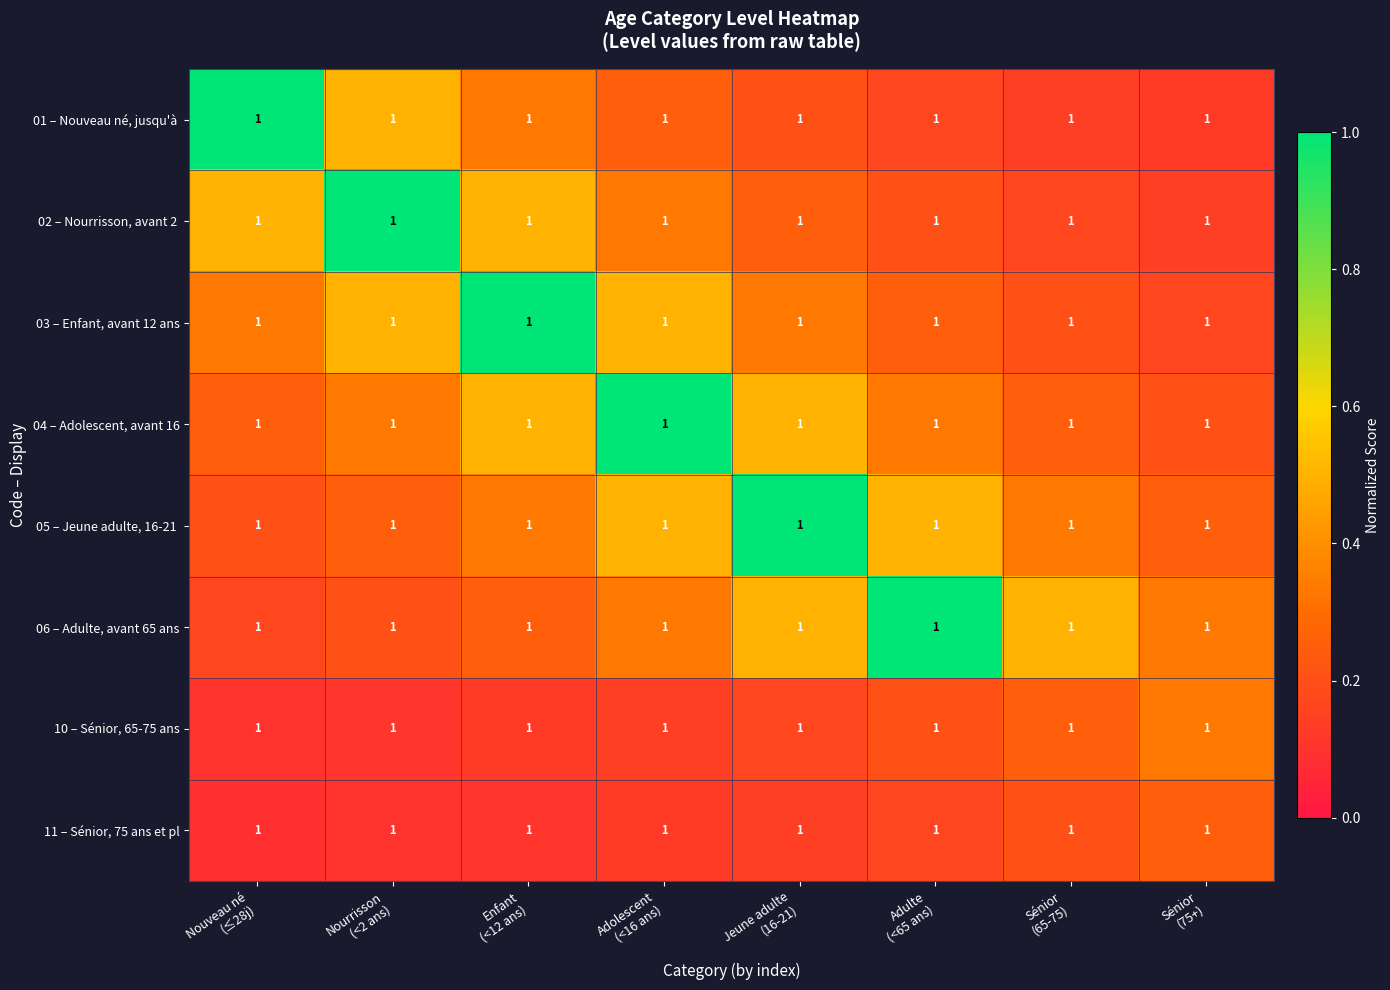

Which category has the highest value in the 03 – Enfant, avant 12 ans series?

Enfant (<12 ans)